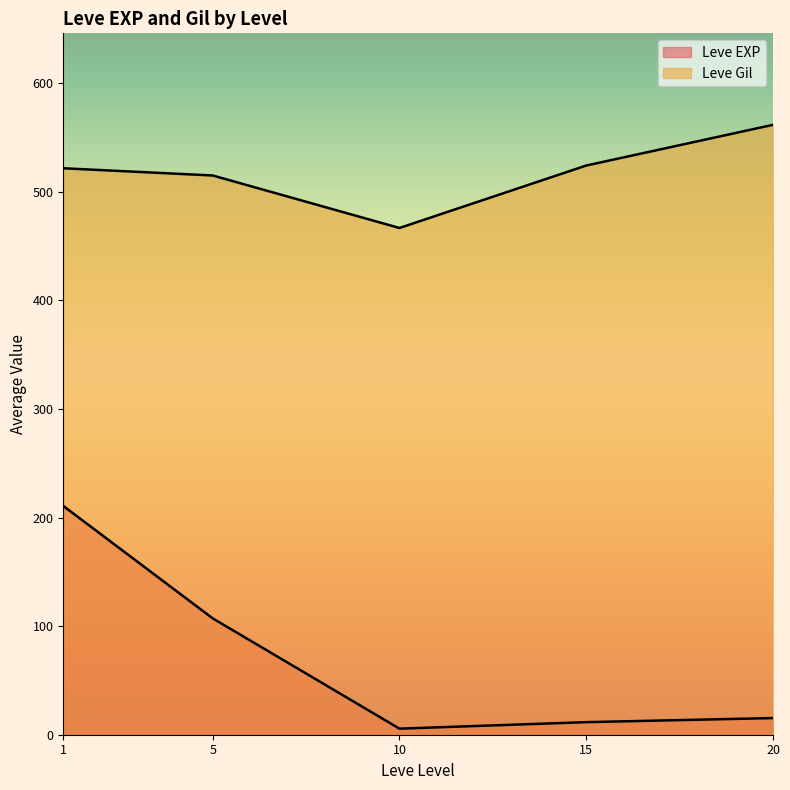

What is the average value of the Leve Gil series?

516